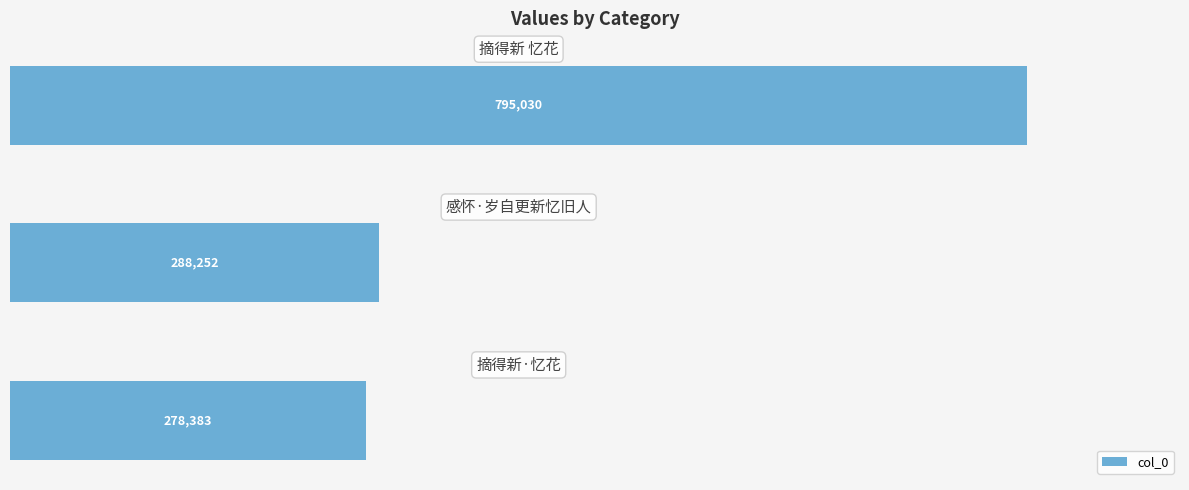

What is the smallest value displayed?

278383